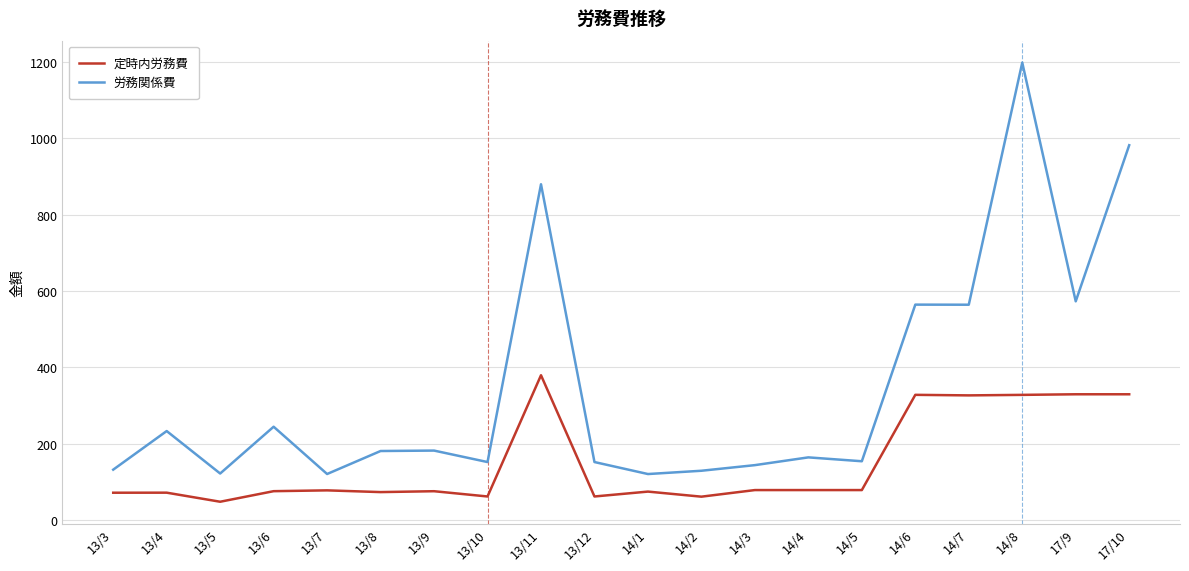

What is the minimum value shown in the chart?

47.4